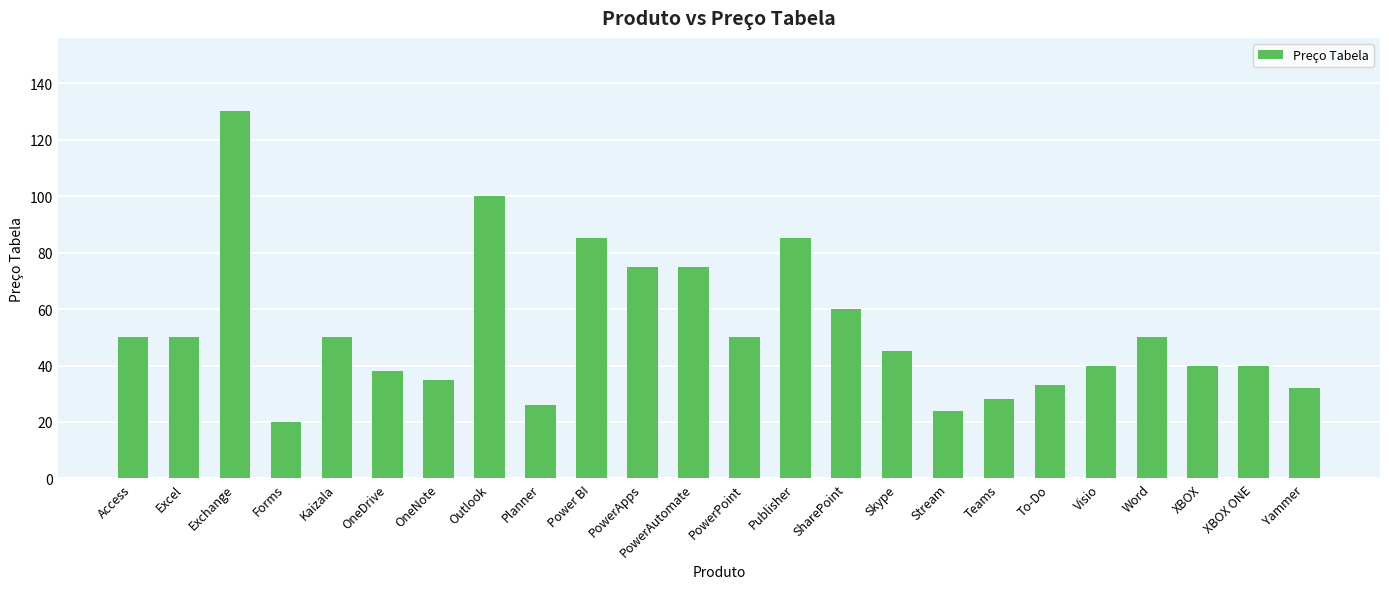

Reading right to left, what are all the values shown in this chart?

Yammer=32	XBOX ONE=40	XBOX=40	Word=50	Visio=40	To-Do=33	Teams=28	Stream=24	Skype=45	SharePoint=60	Publisher=85	PowerPoint=50	PowerAutomate=75	PowerApps=75	Power BI=85	Planner=26	Outlook=100	OneNote=35	OneDrive=38	Kaizala=50	Forms=20	Exchange=130	Excel=50	Access=50